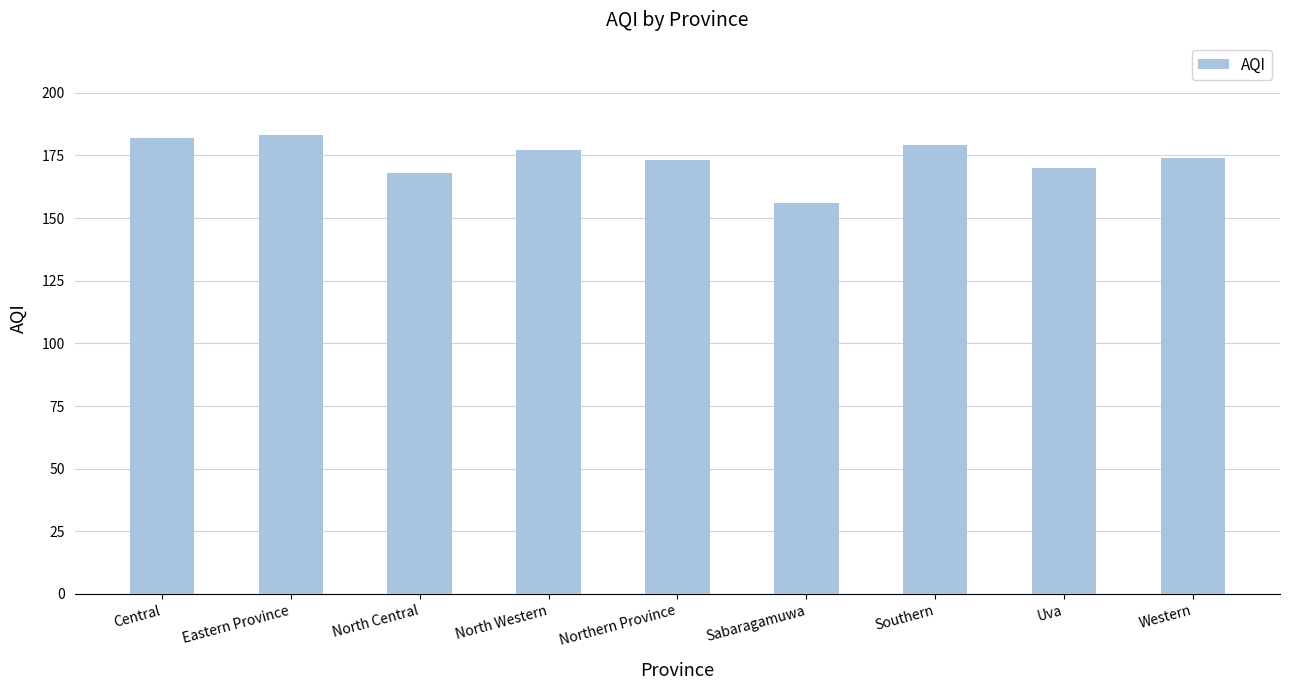

The chart shows a value of 174 at Western. True or false?

True